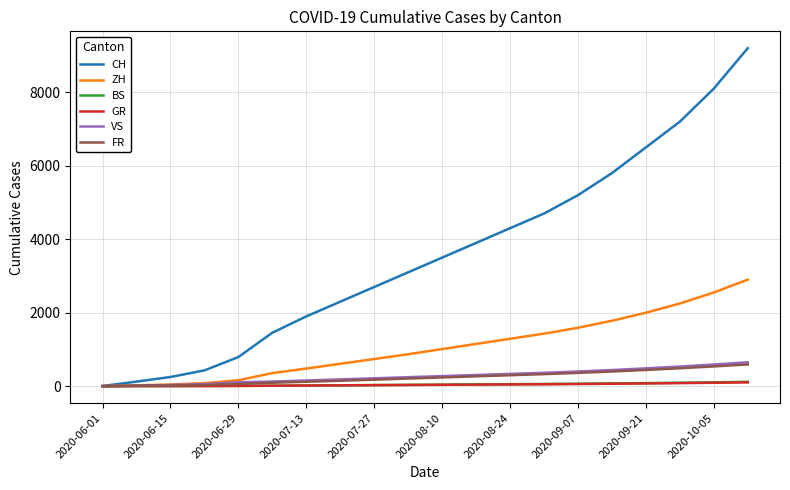

What is the maximum value for GR?

104